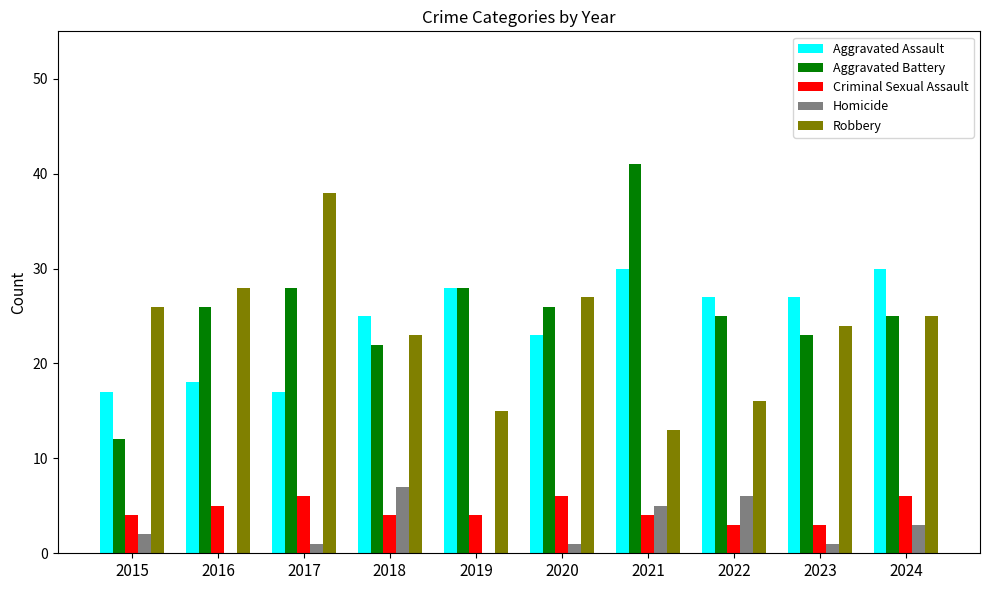

Which series has the widest spread of values?

Aggravated Battery